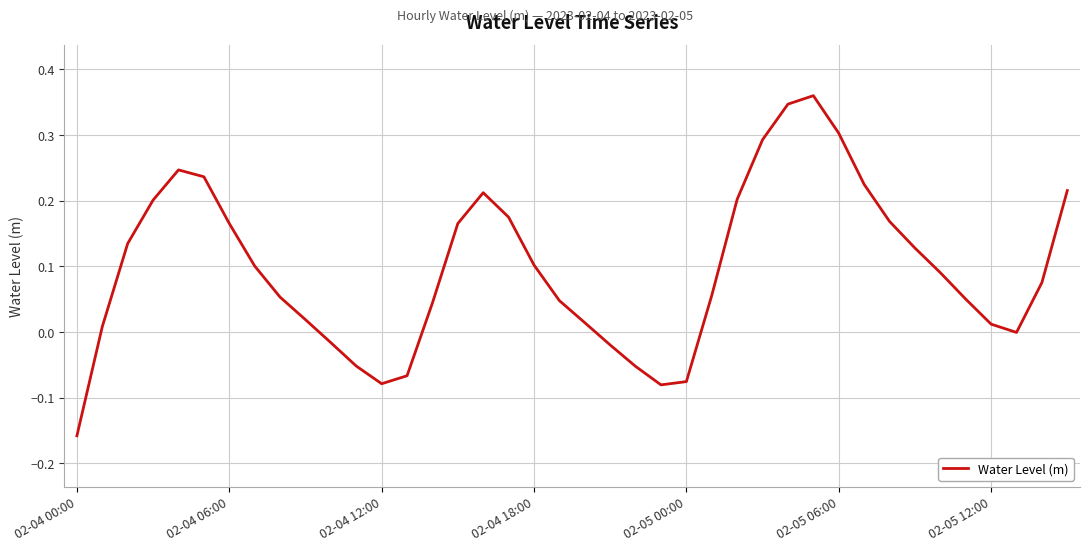

Which category has the lowest value across all series?

02-04 00:00